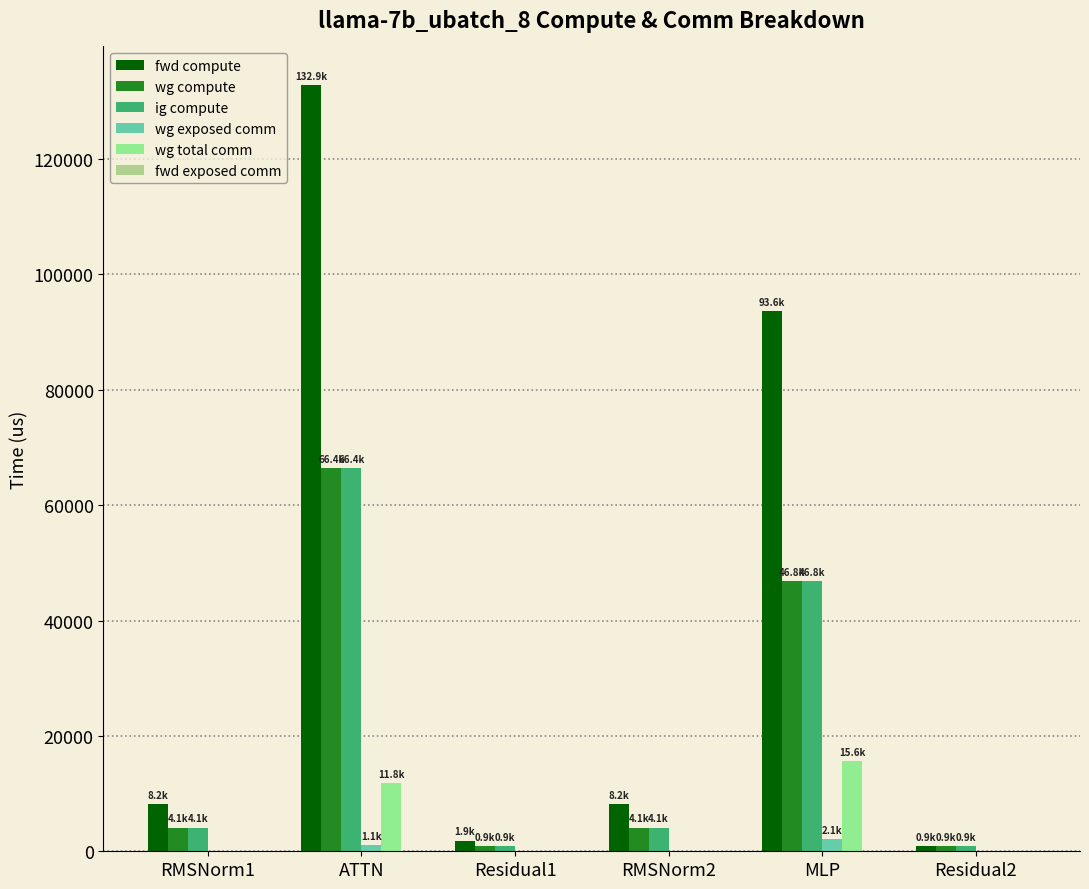

At which label does fwd compute reach its peak?

ATTN